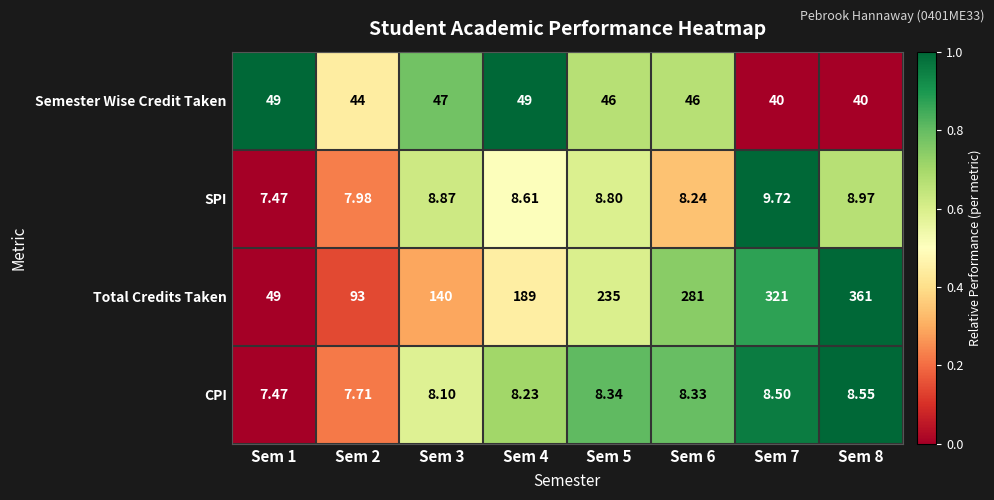

Count the number of categories in the chart.

8